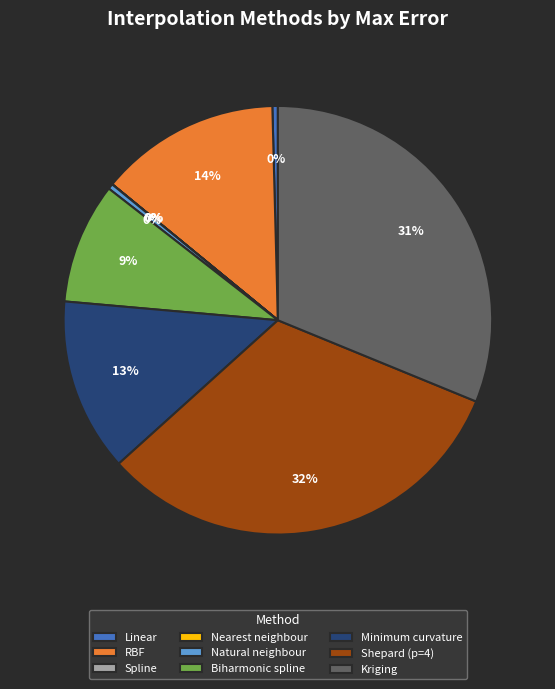

To the nearest percent, what portion does RBF represent?

14%